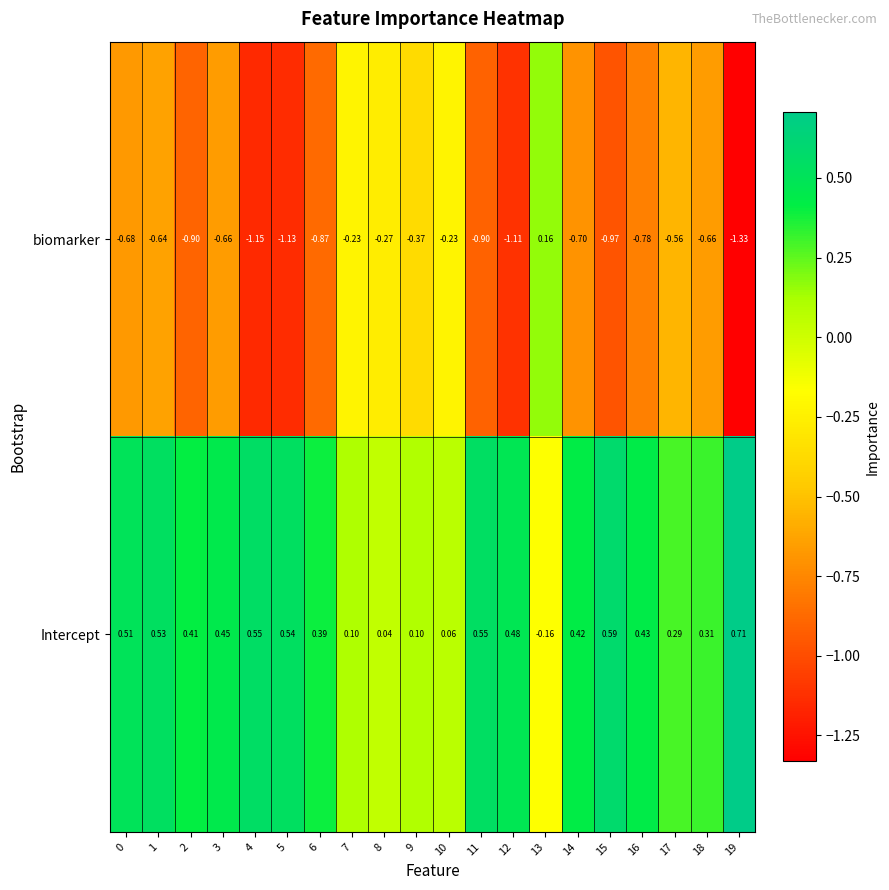

Is the value of biomarker at 9 greater than the value of Intercept at 14?

No